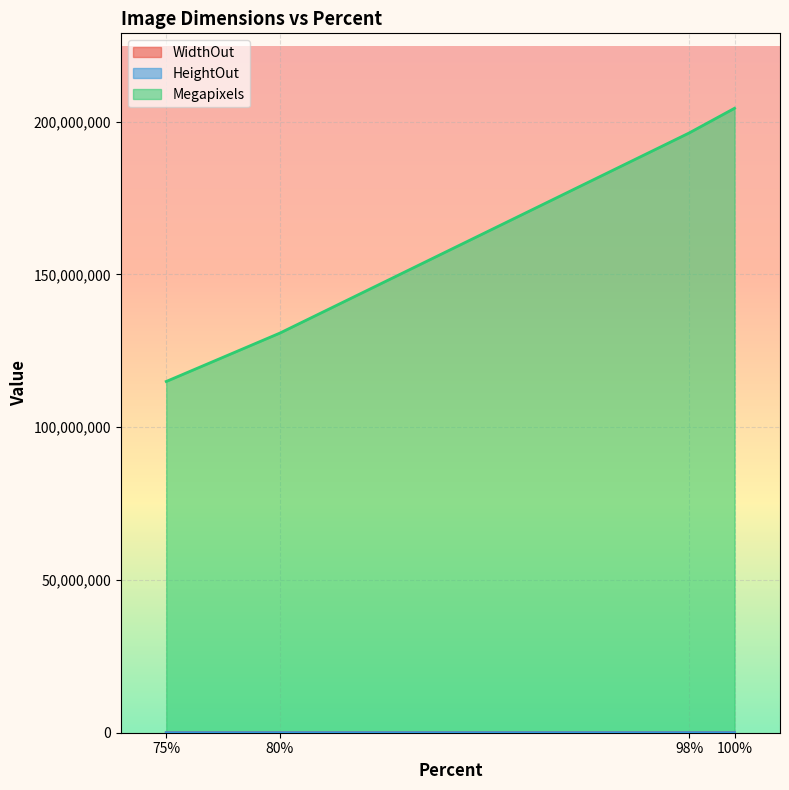

At which category is the sum across all series the highest?

100